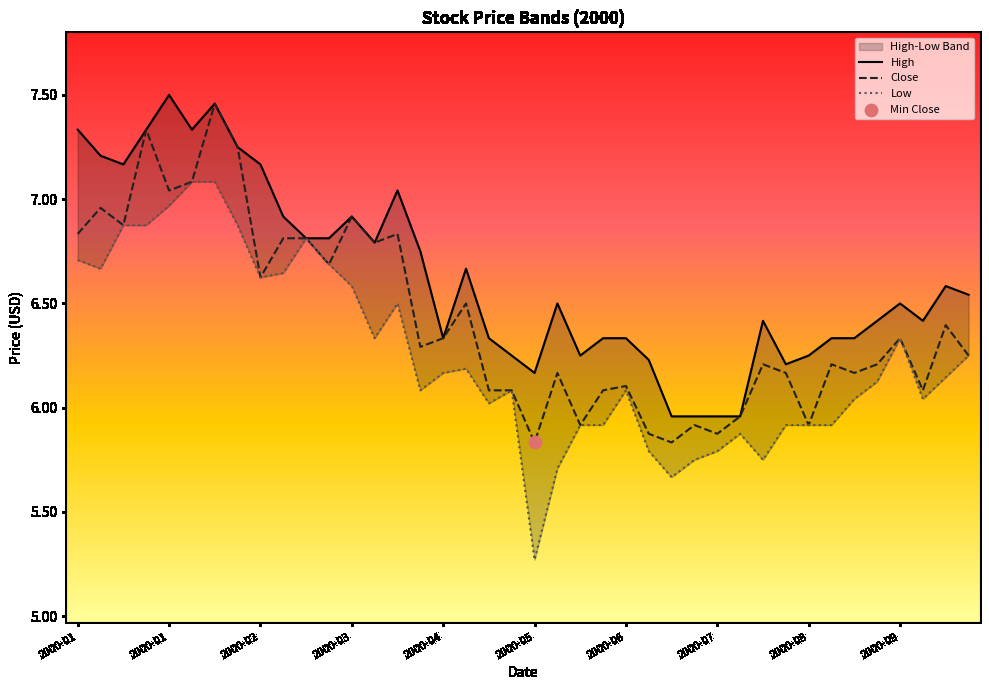

Which series reaches the minimum Y coordinate?

Low